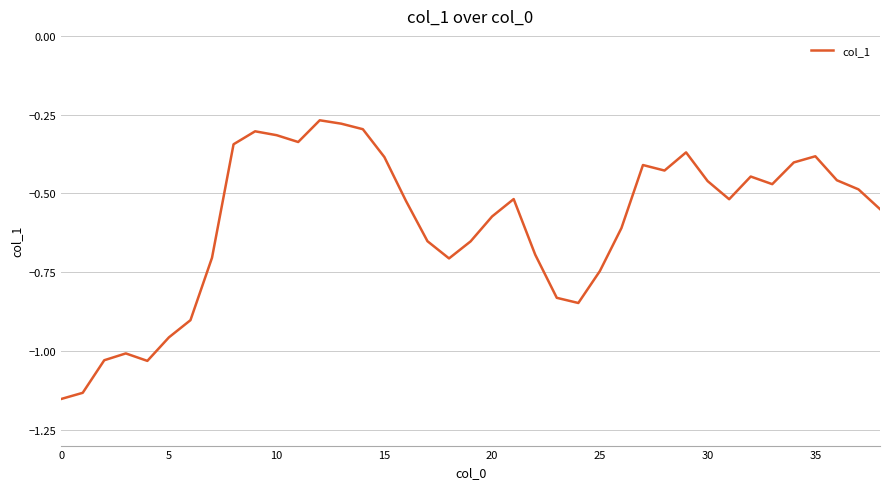

What is the difference between the maximum and minimum values?

0.9